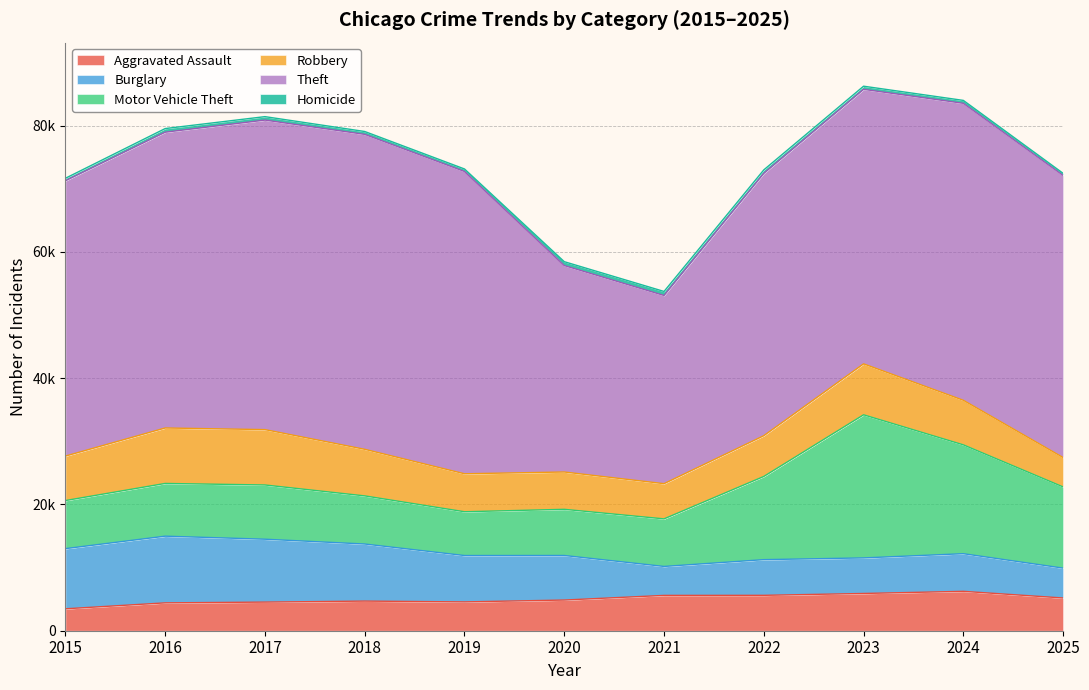

True or false: Homicide and Aggravated Assault intersect in this chart.

False